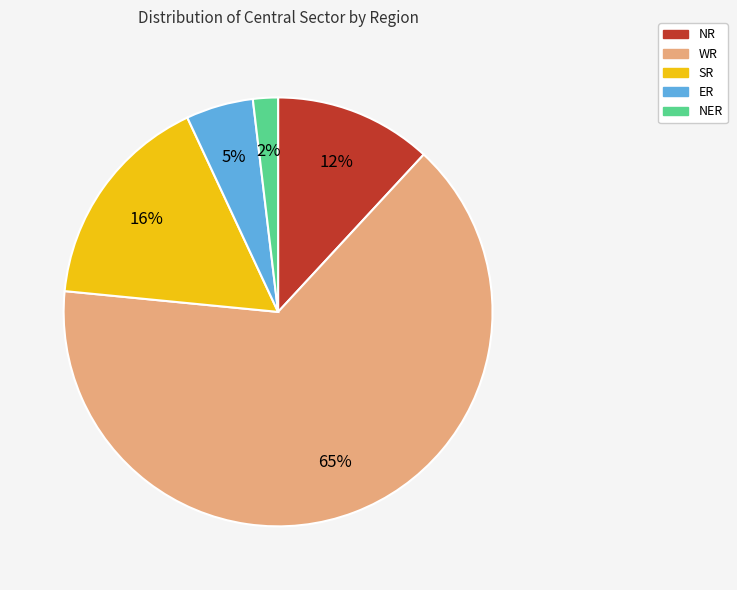

Which slice is the smallest?

NER